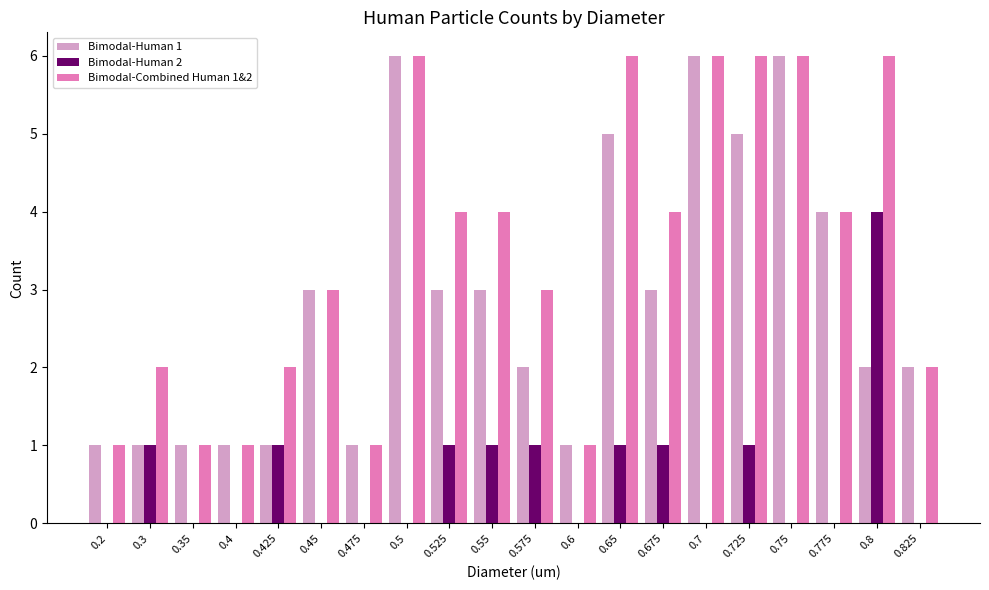

Reading left to right, transcribe all the data shown in this chart.

Bimodal-Human 1: 1	1	1	1	1	3	1	6	3	3	2	1	5	3	6	5	6	4	2	2
Bimodal-Human 2: 0	1	0	0	1	0	0	0	1	1	1	0	1	1	0	1	0	0	4	0
Bimodal-Combined Human 1&2: 1	2	1	1	2	3	1	6	4	4	3	1	6	4	6	6	6	4	6	2